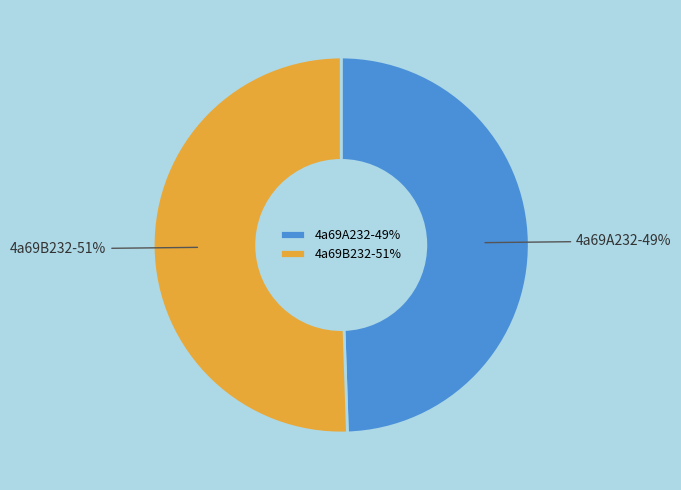

To the nearest percent, what is the combined percentage of 4a69A232-49% and 4a69B232-51%?

100%